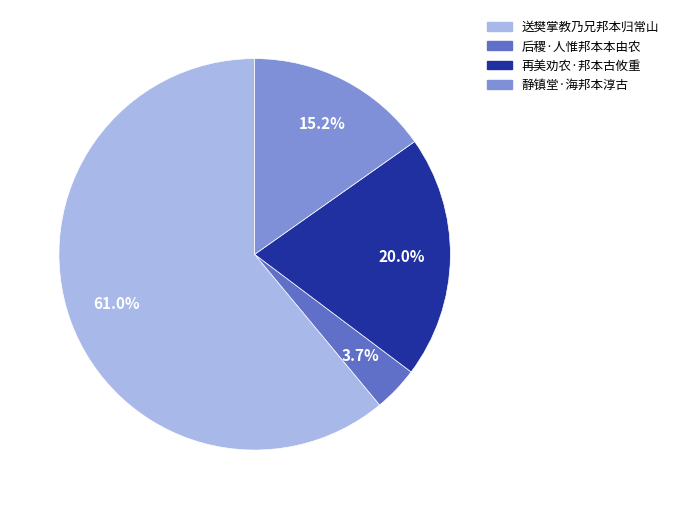

Which slice is the smallest?

后稷·人惟邦本本由农